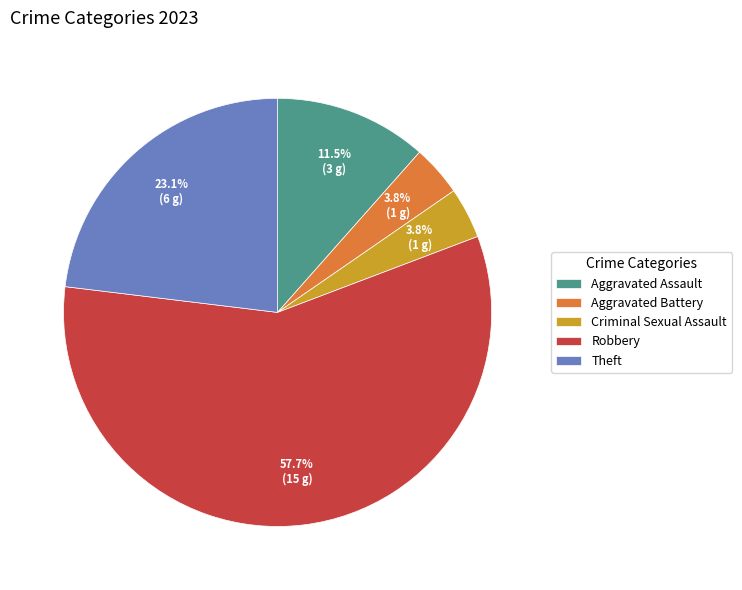

To the nearest percent, what is the combined percentage of Theft and Aggravated Battery?

27%